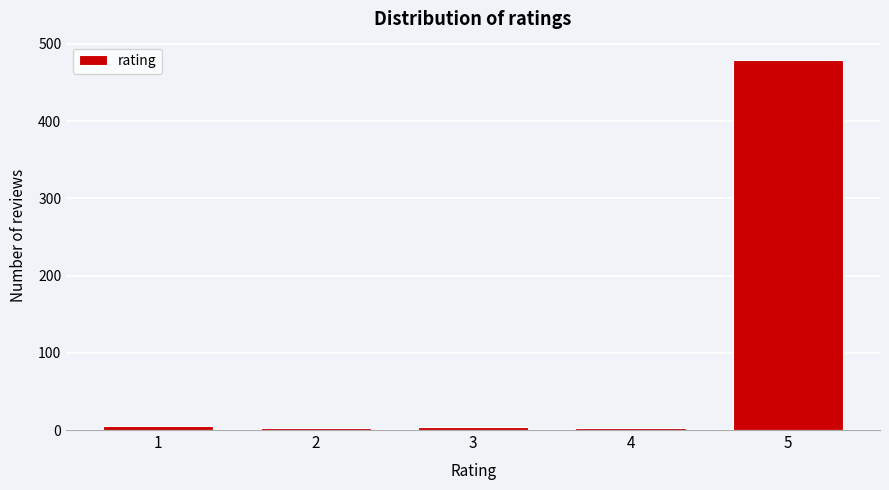

What is the maximum value shown in the chart?

479